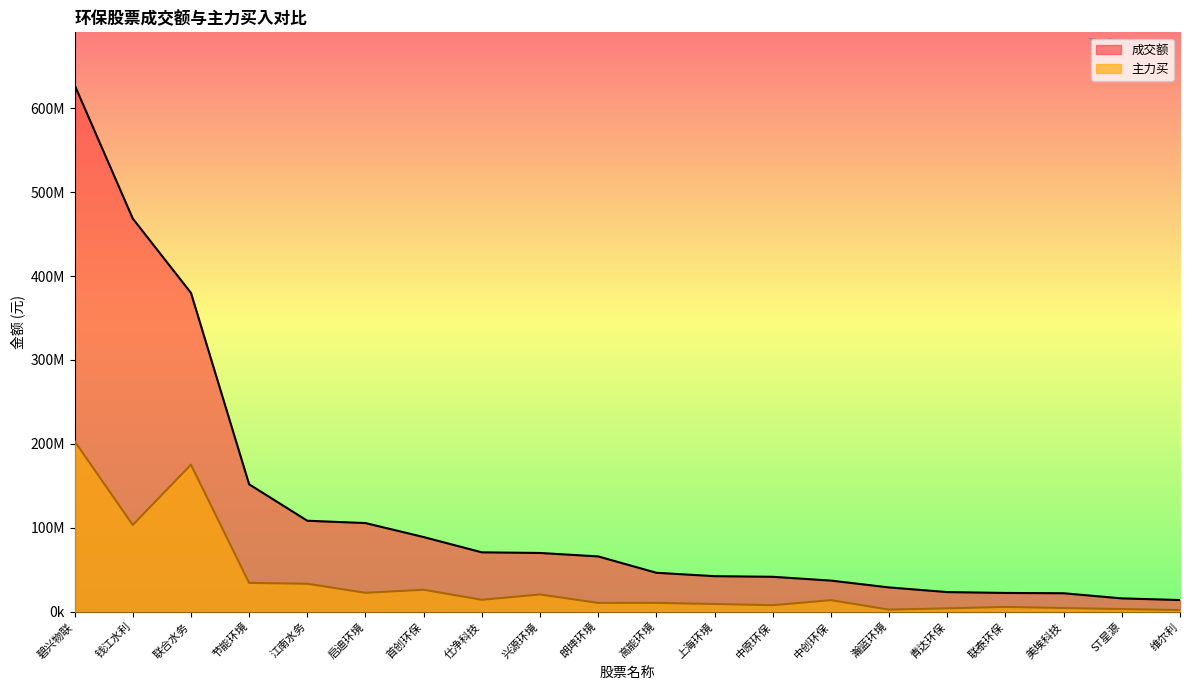

What is the difference between the 主力买 values at 美埃科技 and 江南水务?

28885829